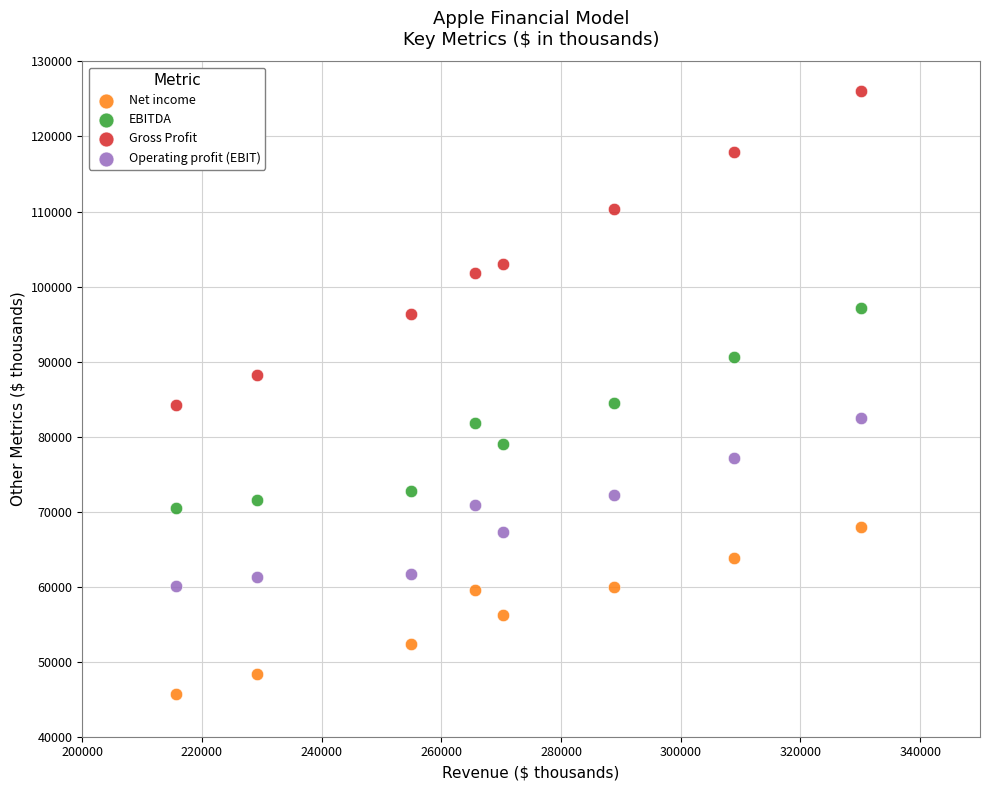

Which series reaches the minimum Y coordinate?

Net income